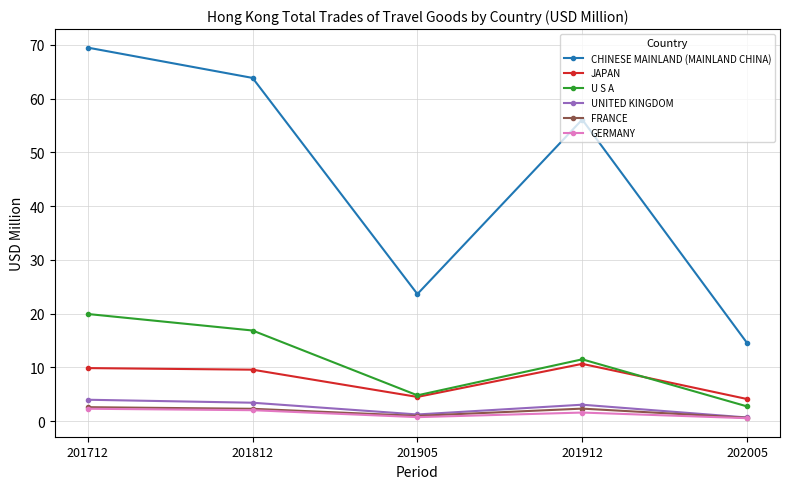

Which series has the largest total across all categories?

CHINESE MAINLAND (MAINLAND CHINA)